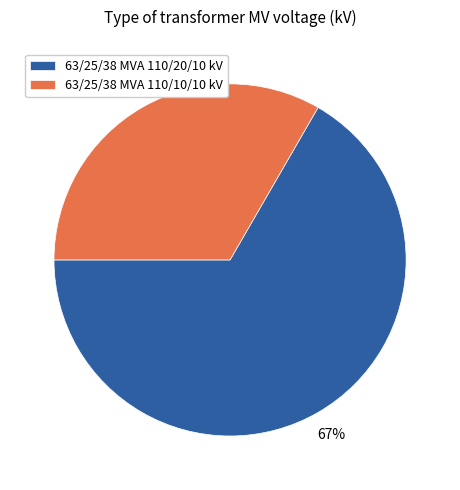

Which slice is the smallest?

63/25/38 MVA 110/10/10 kV